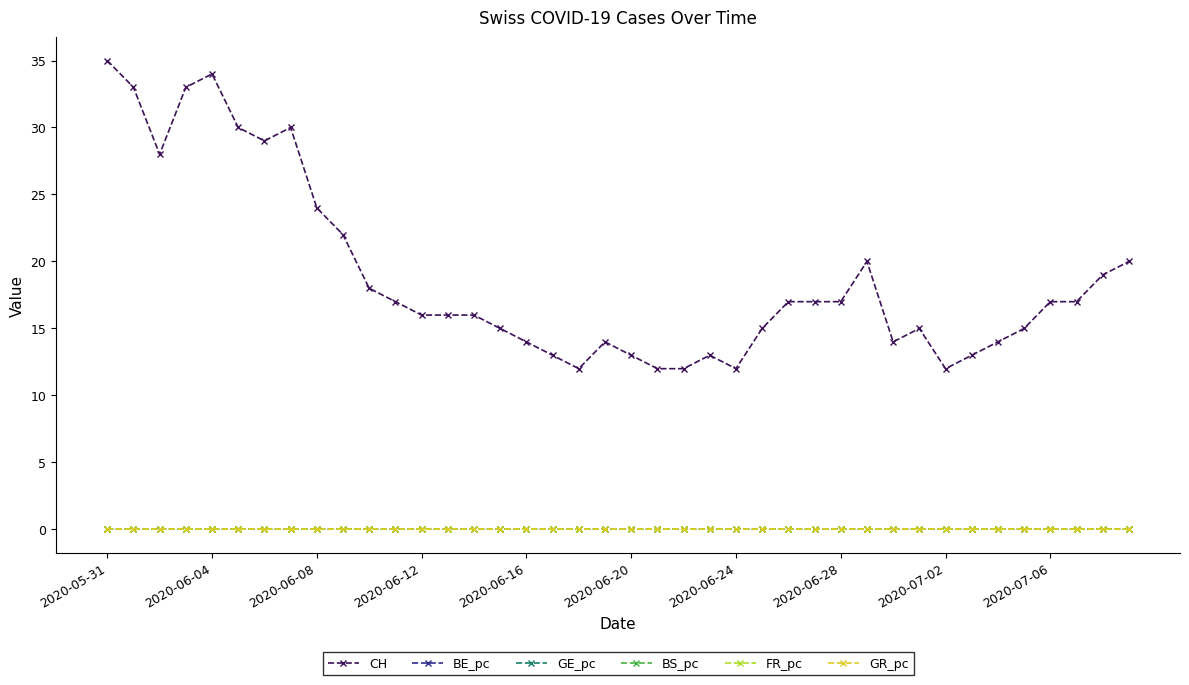

Which series has the largest total across all categories?

CH